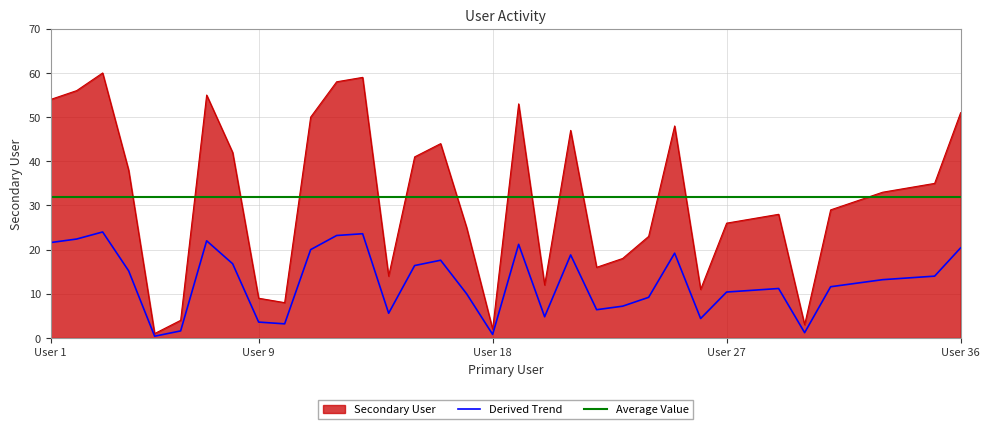

How many interior local valleys (lower than both neighbors) does the data have?

8